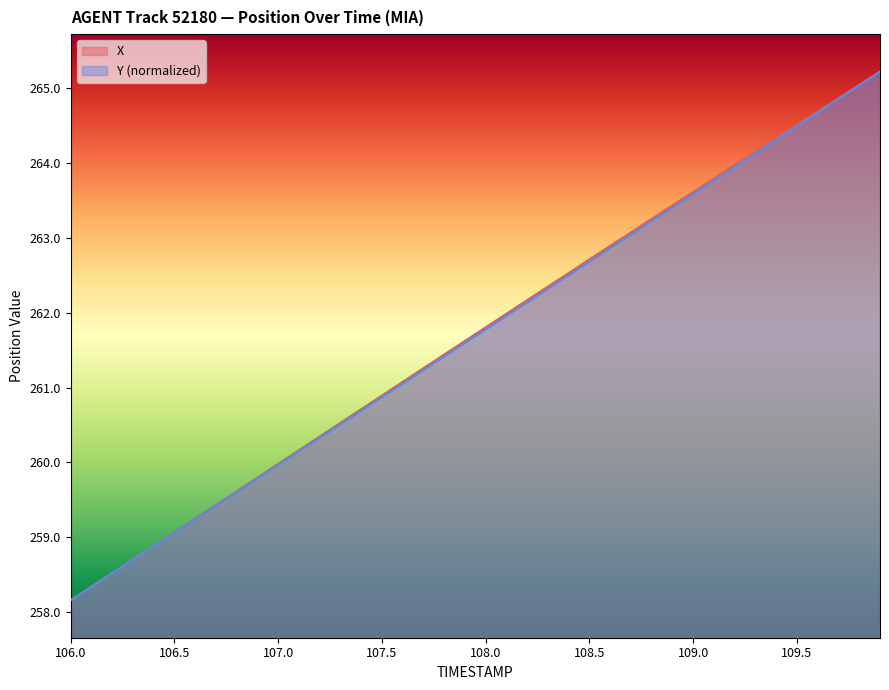

True or false: Y (normalized) has a value of 82.8 at 108.5.

False